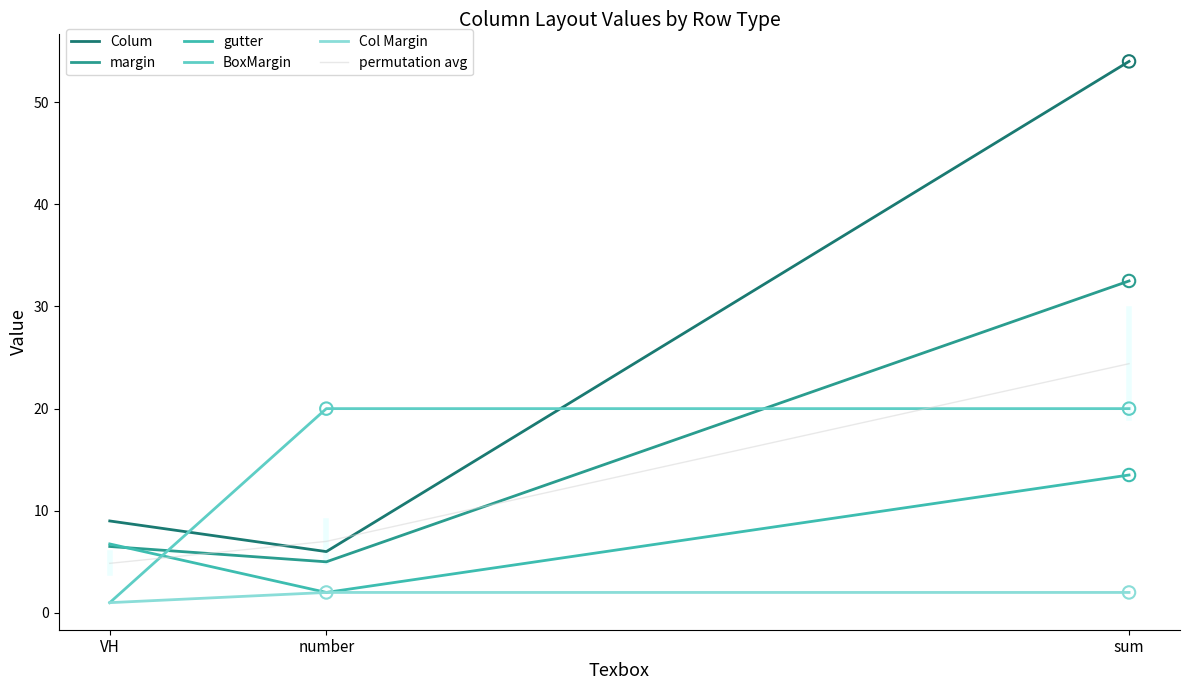

Which series has the largest total across all categories?

Colum